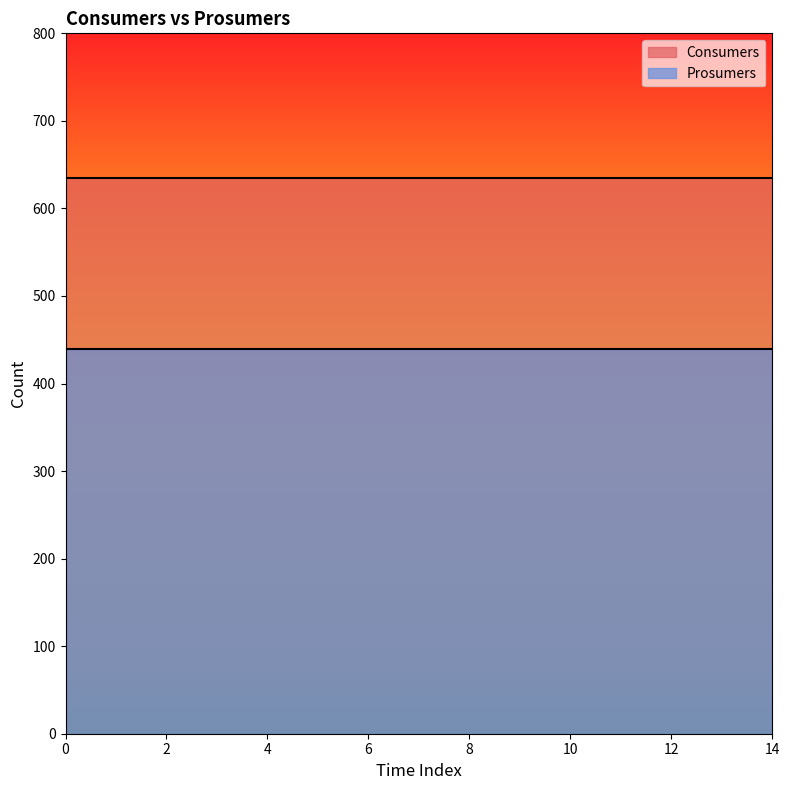

Reading left to right, transcribe all the data shown in this chart.

Consumers: 0=635	1=635	2=635	3=635	4=635	5=635	6=635	7=635	8=635	9=635	10=635	11=635	12=635	13=635	14=635
Prosumers: 0=440	1=440	2=440	3=440	4=440	5=440	6=440	7=440	8=440	9=440	10=440	11=440	12=440	13=440	14=440